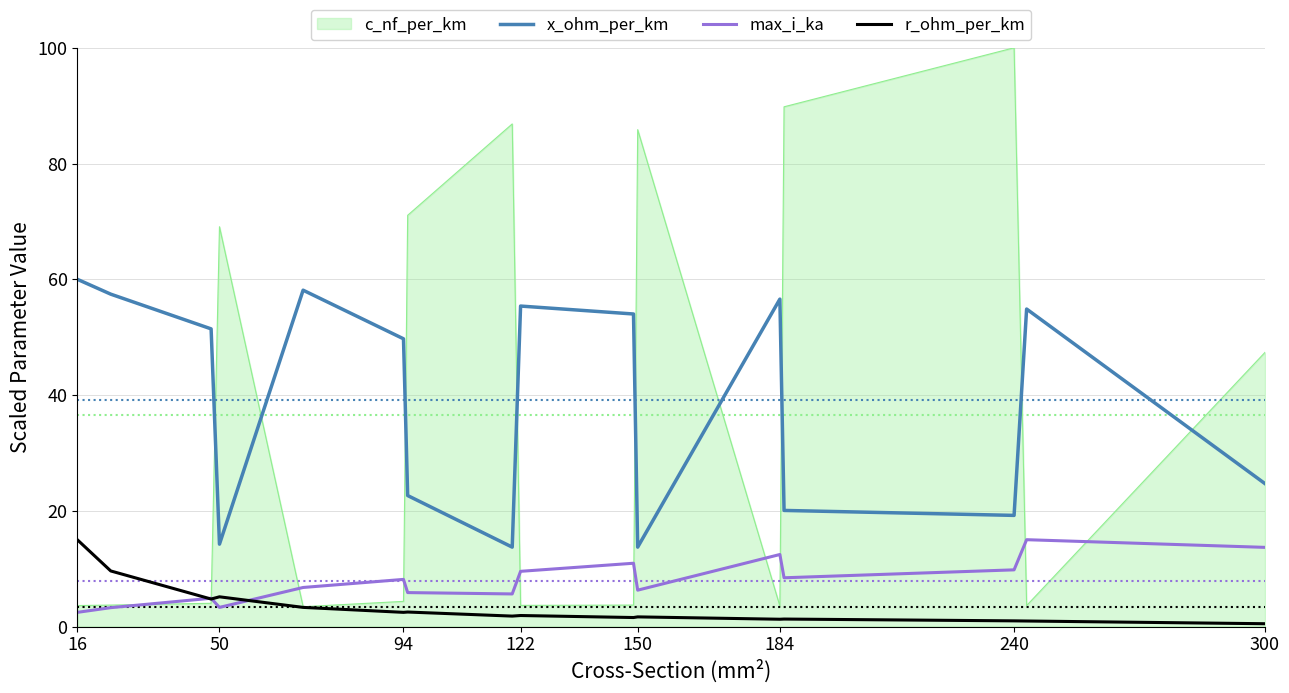

What is the minimum value for max_i_ka?

2.4